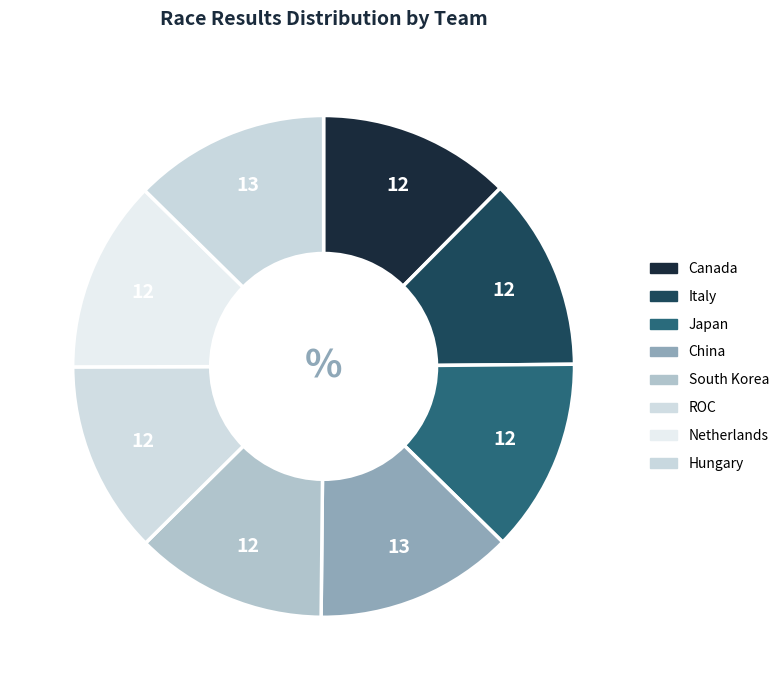

What percentage is the Canada slice, to the nearest percent?

12%